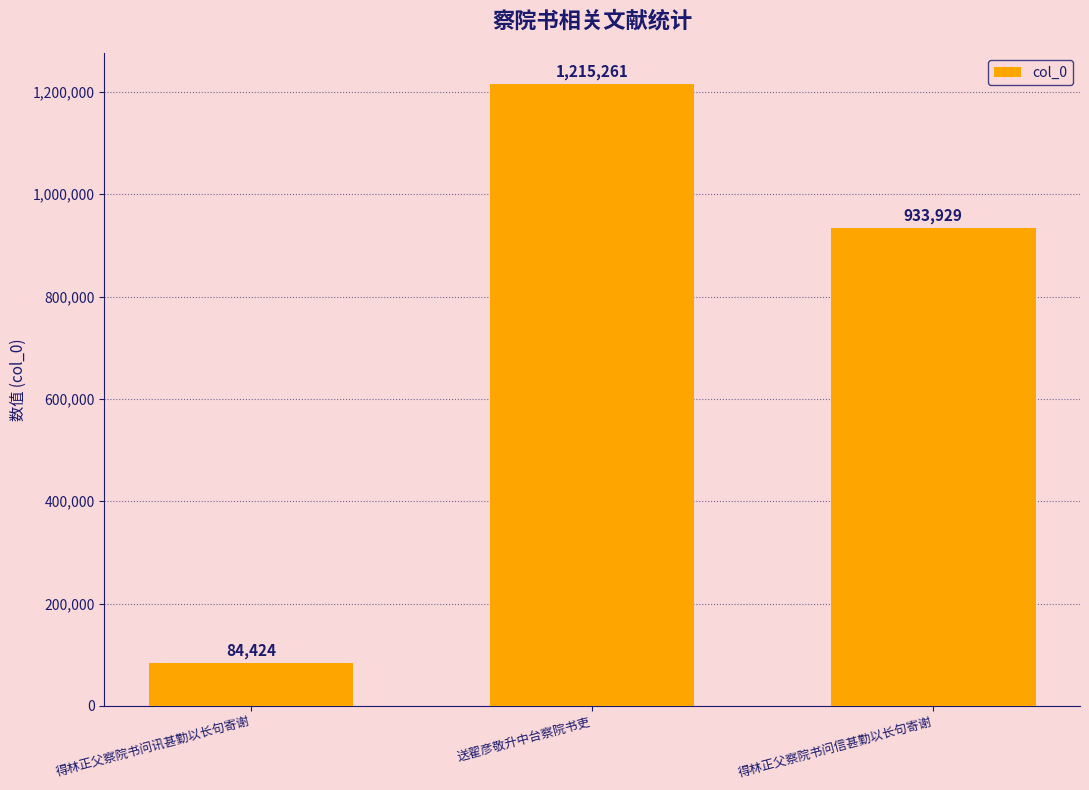

Is it true that the value at 得林正父察院书问讯甚勤以长句寄谢 is 84424?

True